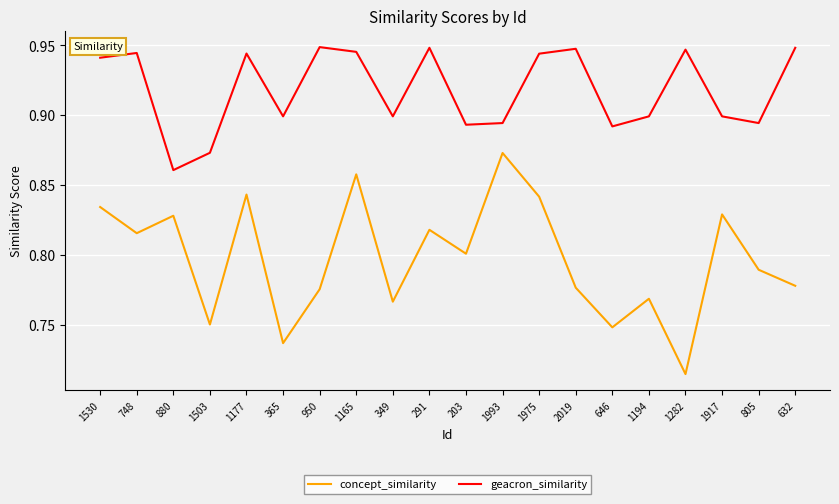

What position from the right is 1917?

3